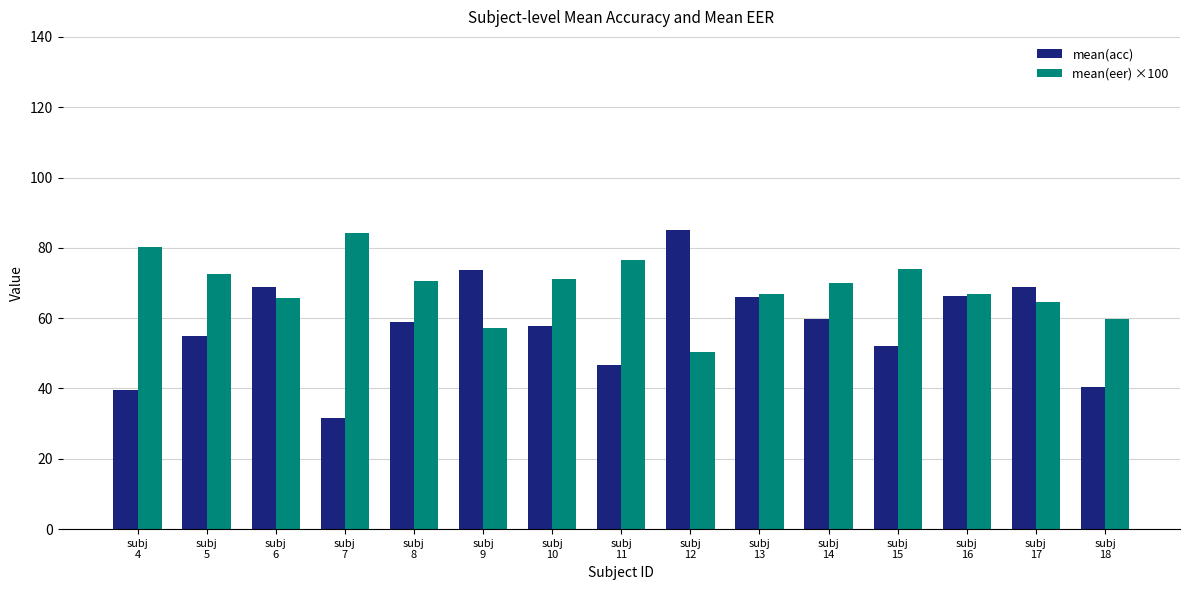

Are the bars horizontal?

No